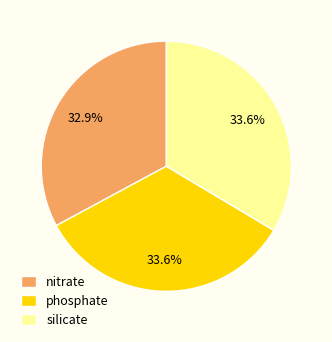

Is there a majority slice in this chart?

No